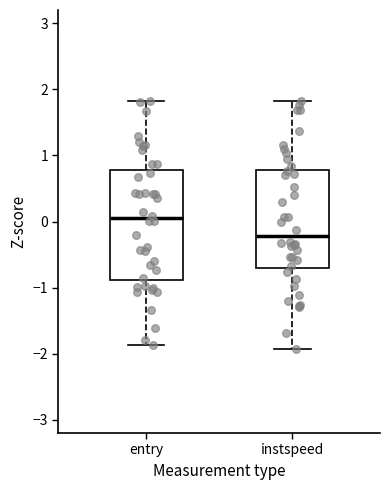

Which box has the highest median line?

entry